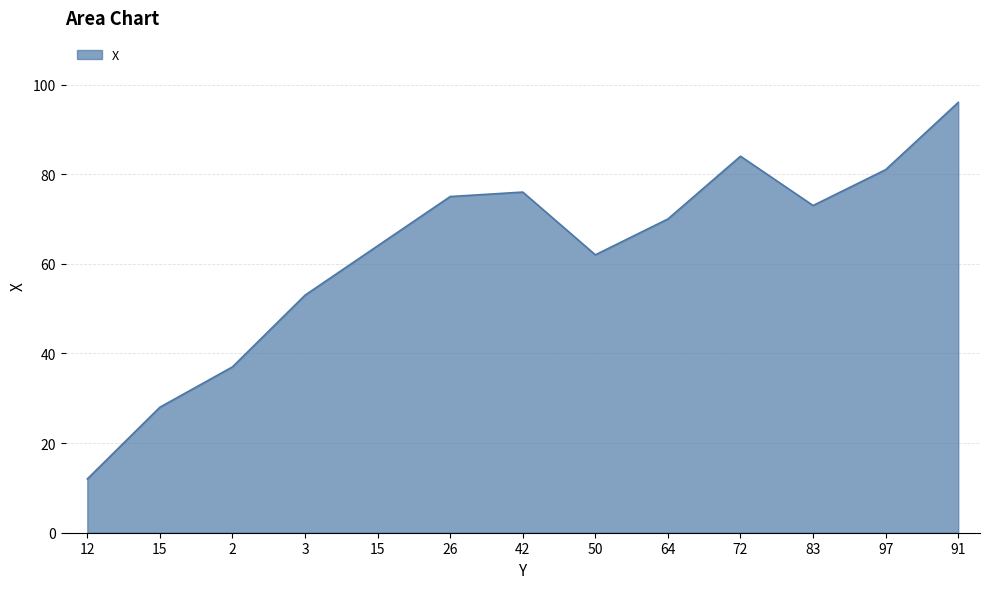

At which category does the chart reach its peak across all series?

91